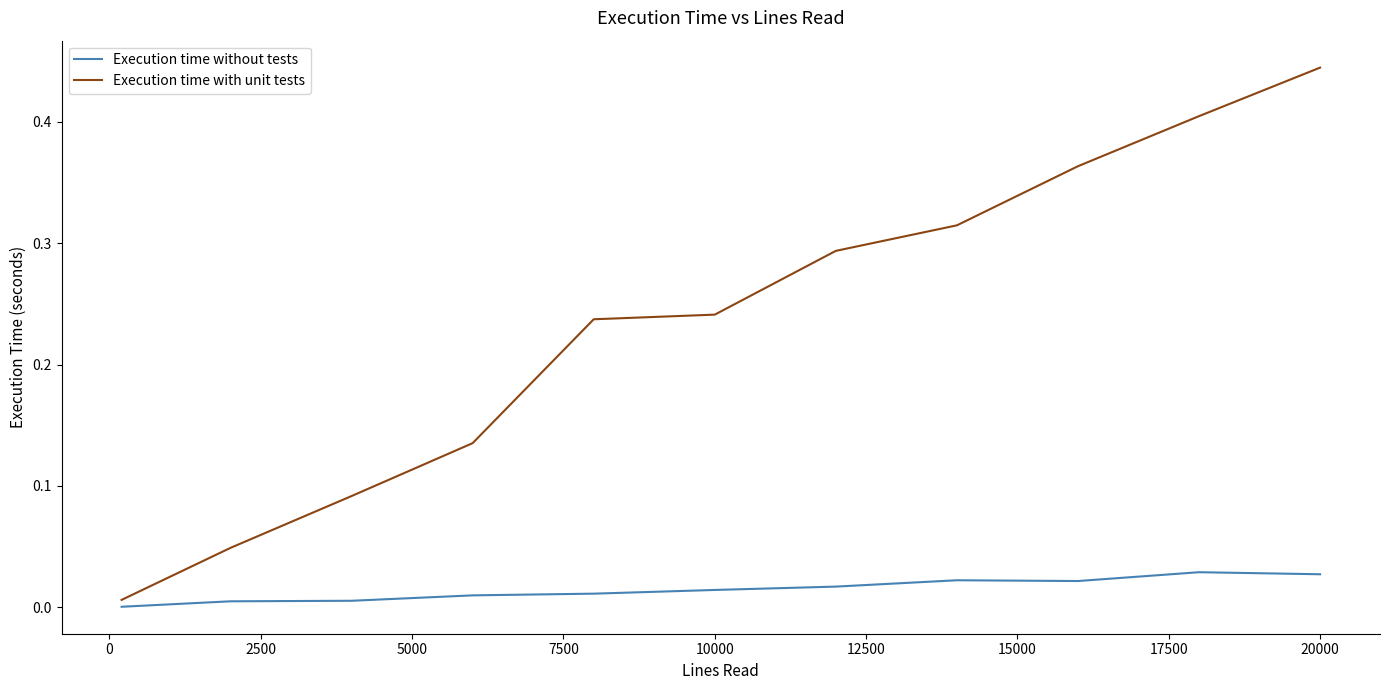

Rank the series by their maximum value, from highest to lowest.

Execution time with unit tests, Execution time without tests